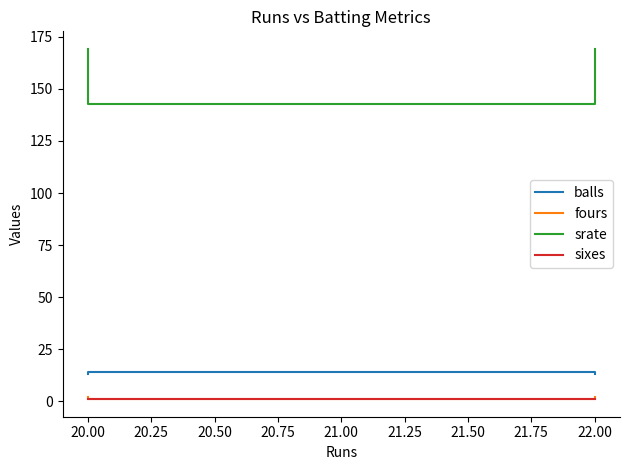

What are all the series names shown in the legend?

balls, fours, srate, sixes